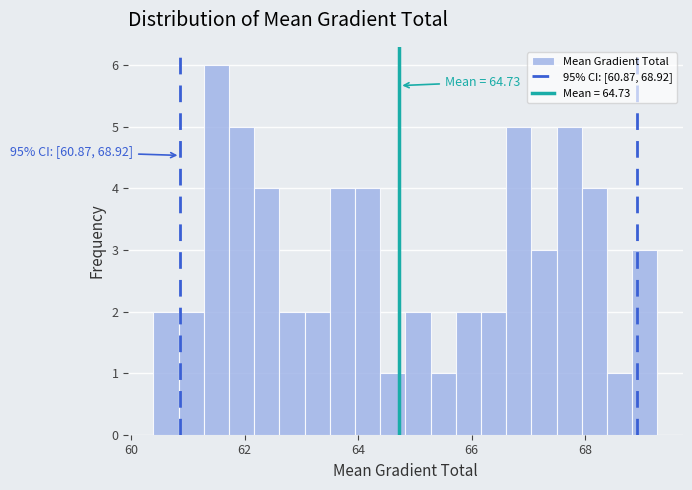

Read against the x-axis, roughly where is the centre of the tallest bar?

61.6